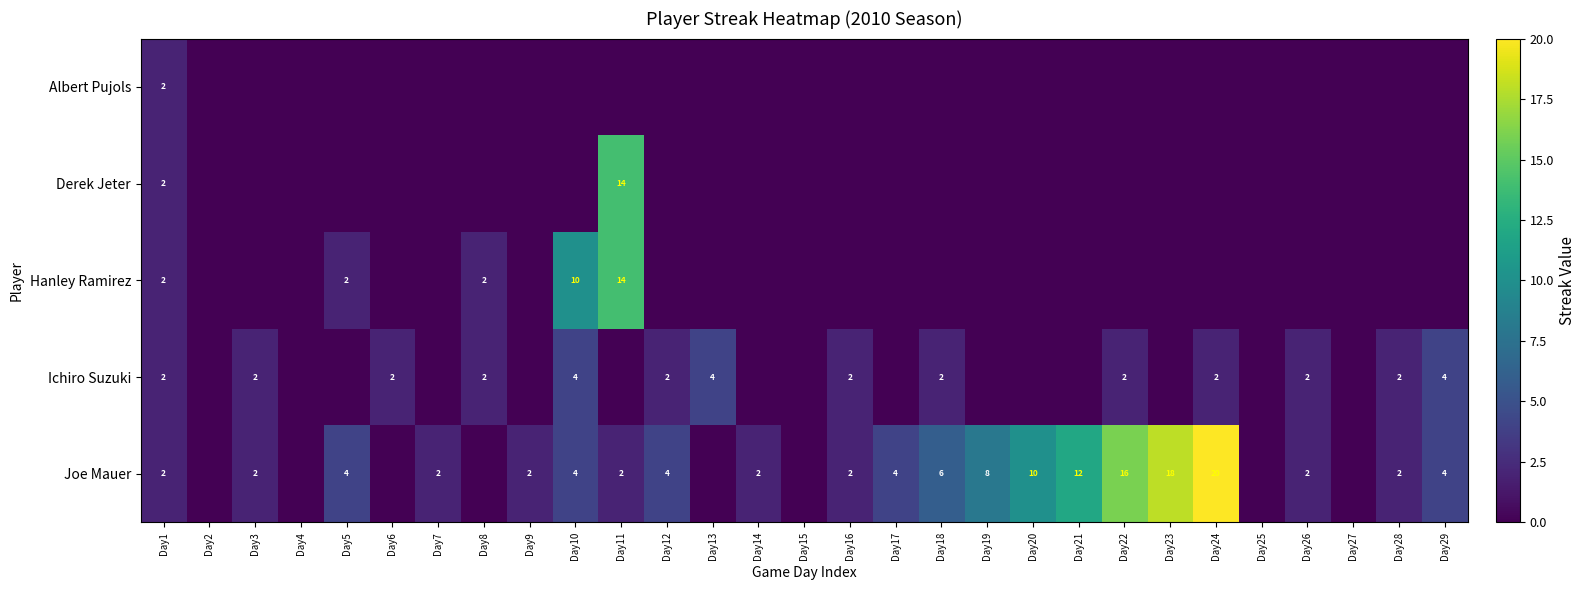

True or false: Joe Mauer has a value of 2 at Day9.

True